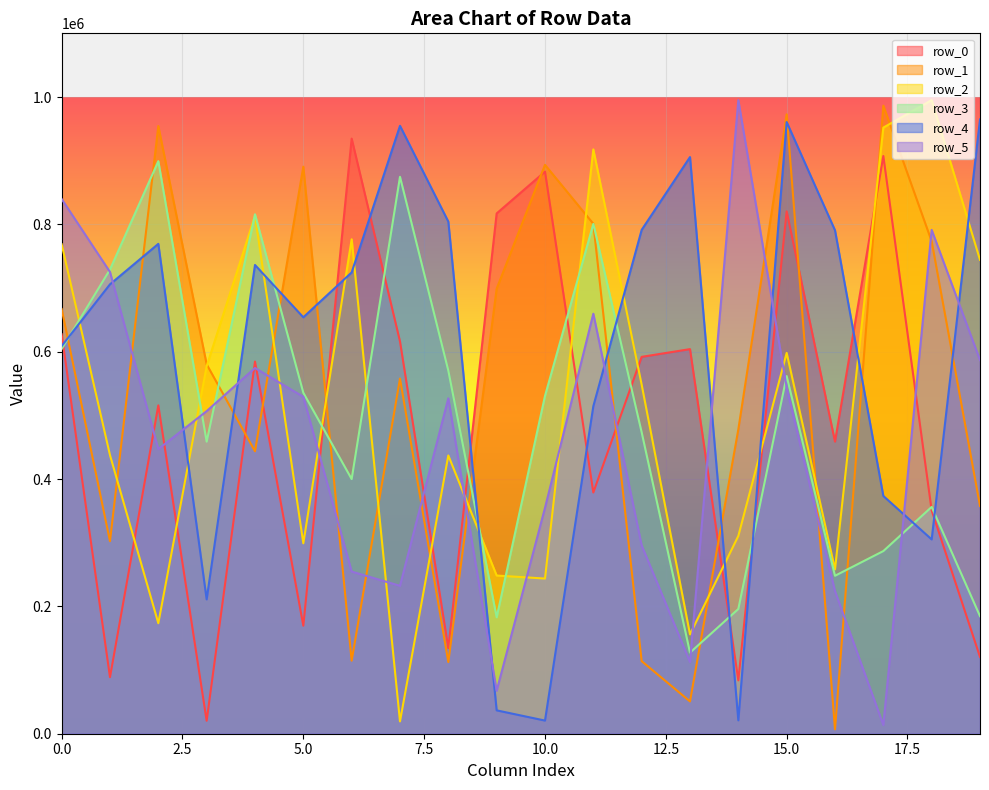

How many times do row_2 and row_4 cross each other?

11